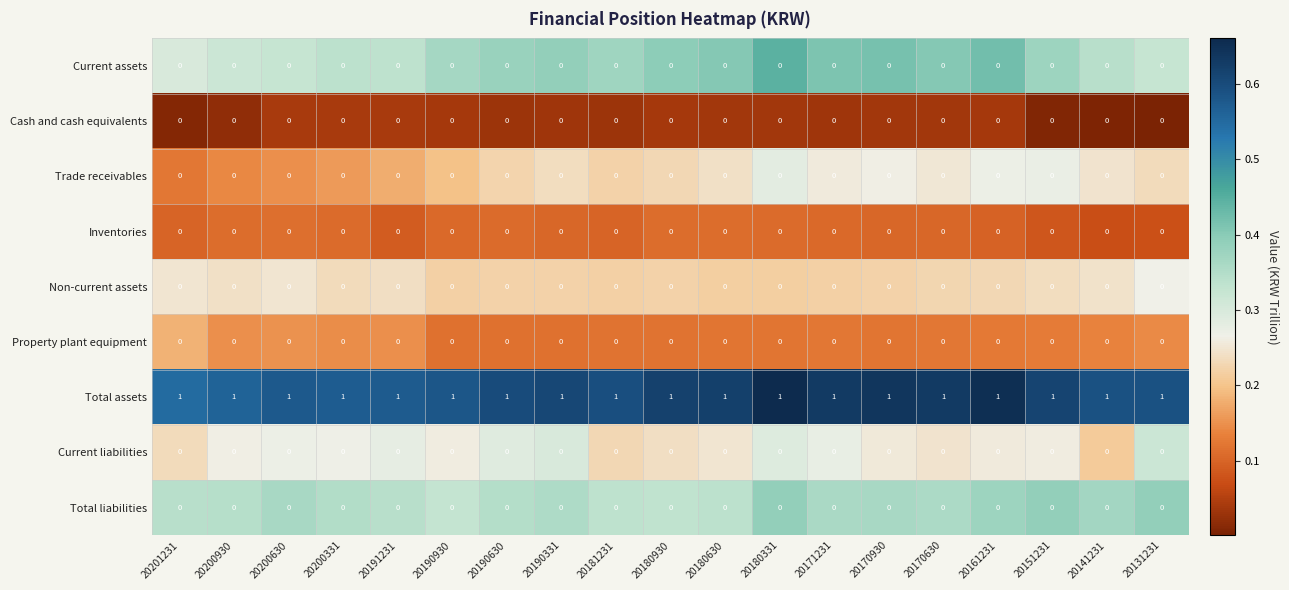

Which series has the largest total across all categories?

Total assets